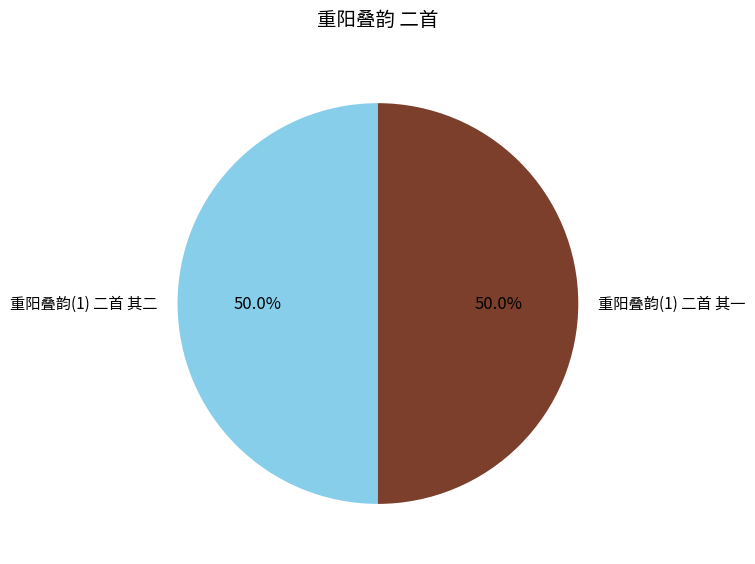

What is the ratio of the value at 重阳叠韵(1) 二首 其一 to the value at 重阳叠韵(1) 二首 其二?

1.0